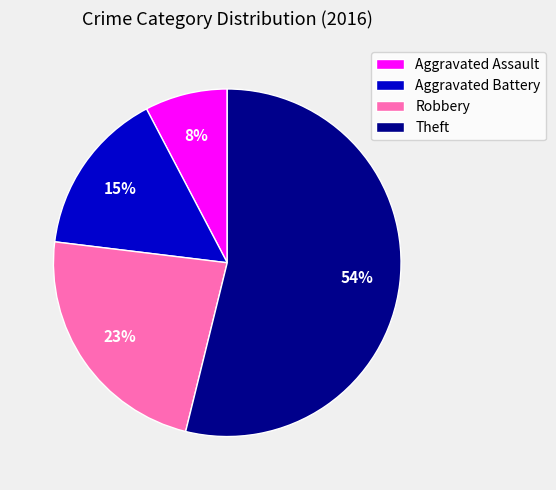

Combined, do Theft and Aggravated Battery account for over 50%?

Yes